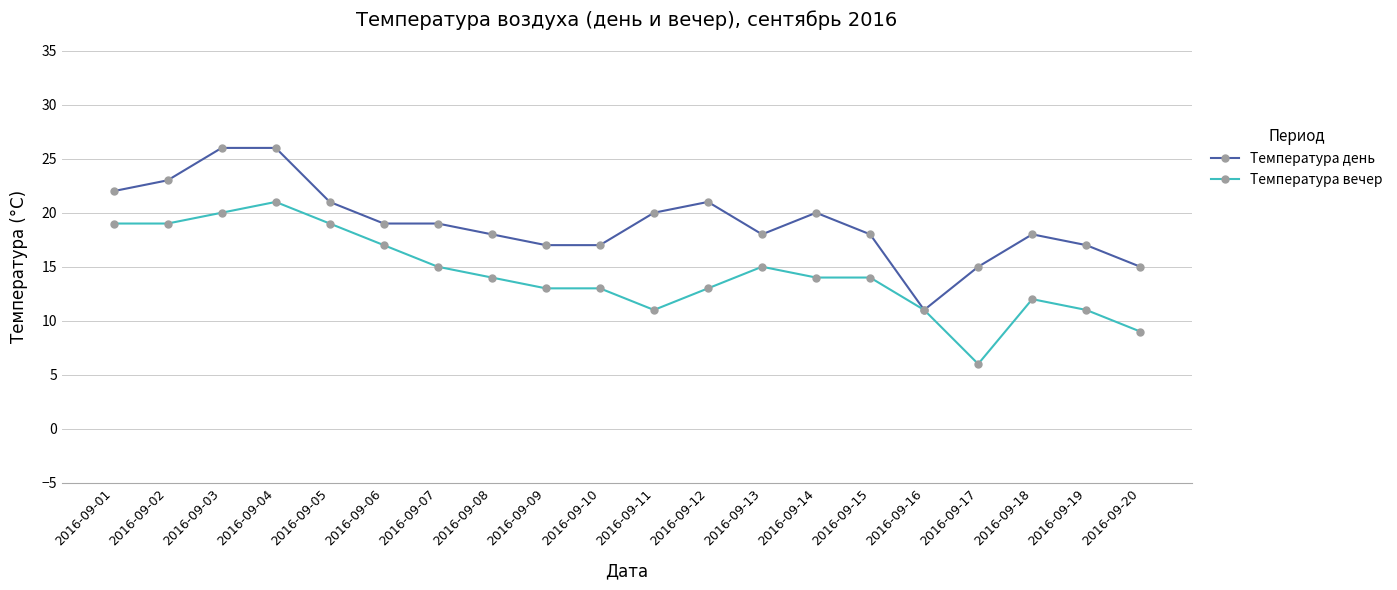

Which series changed the most between 2016-09-10 and 2016-09-16?

Температура день